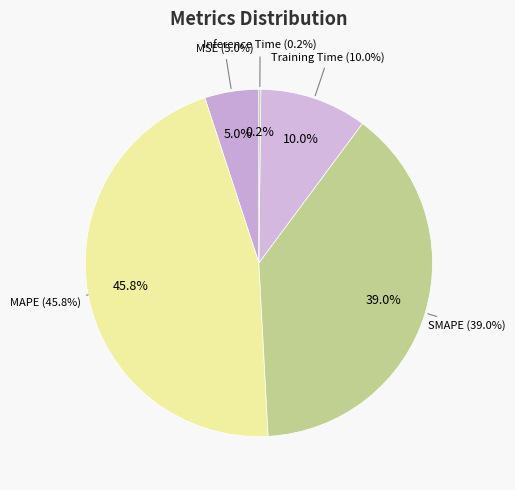

Between Training Time and SMAPE, which is larger?

SMAPE